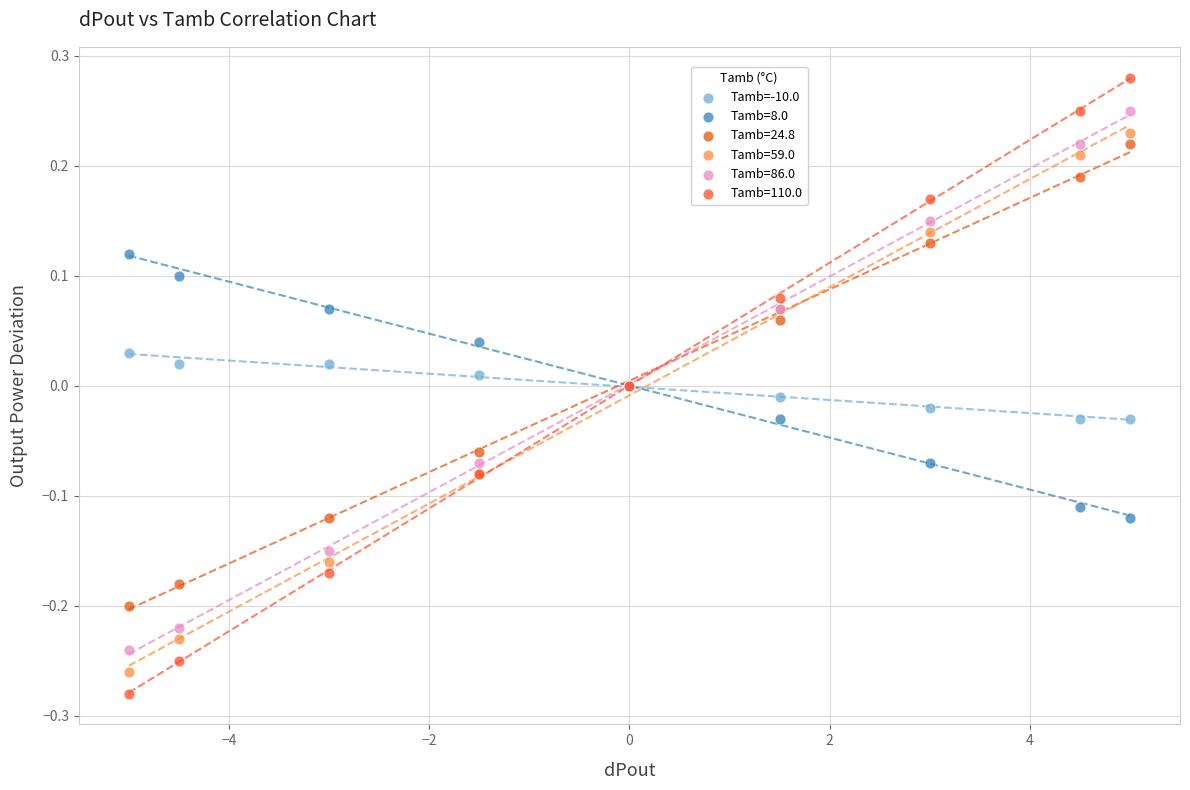

Which series contains the highest Y value?

Tamb=110.0